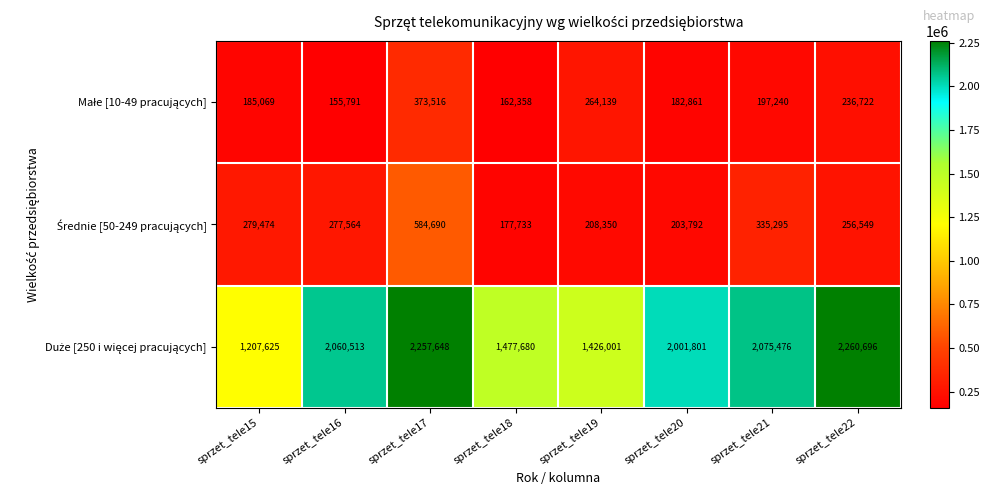

What is the greatest value displayed?

2260696